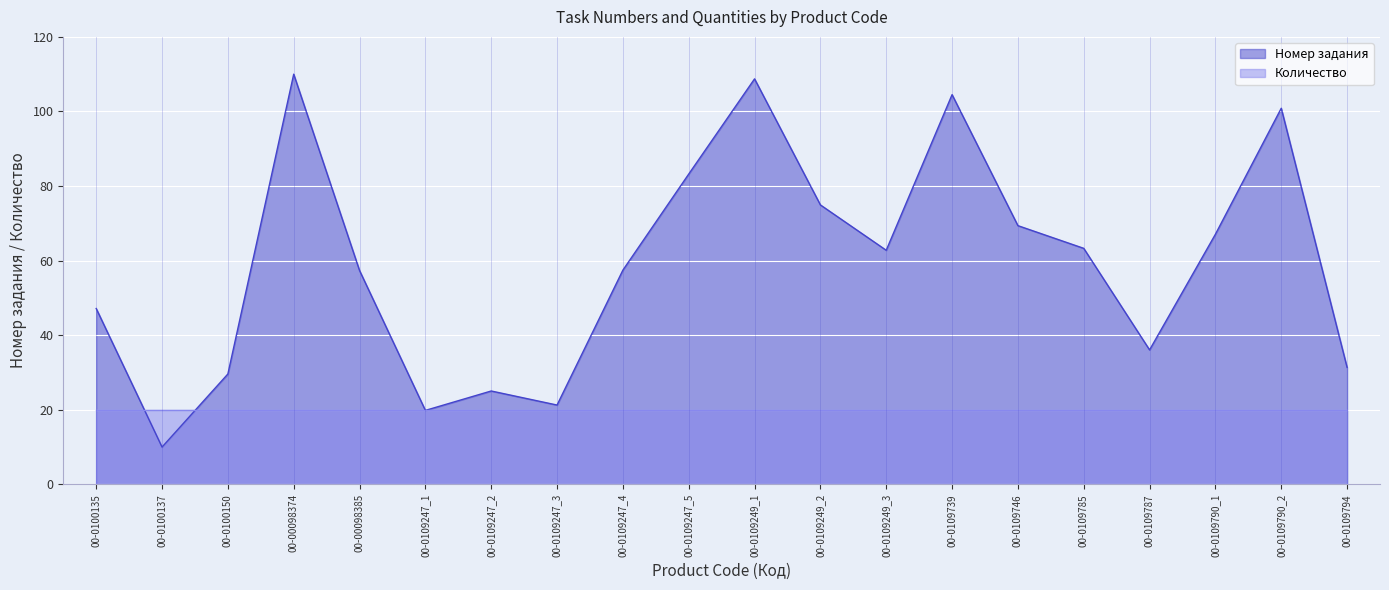

How many data points are above 62?

10